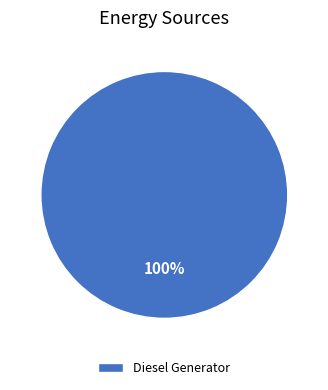

Is it true that Diesel Generator is 88% of the pie?

False